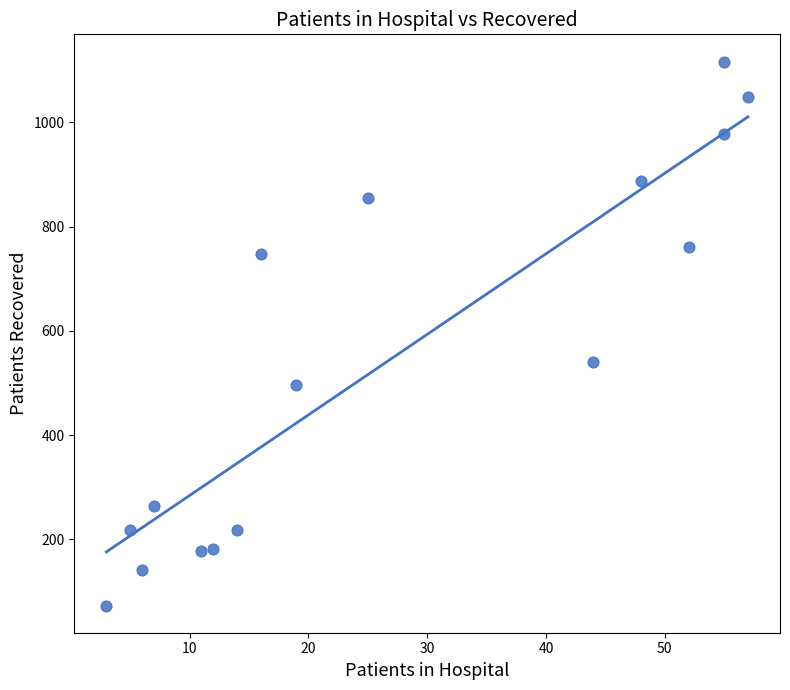

What is the range of Y values (max minus min)?

1044